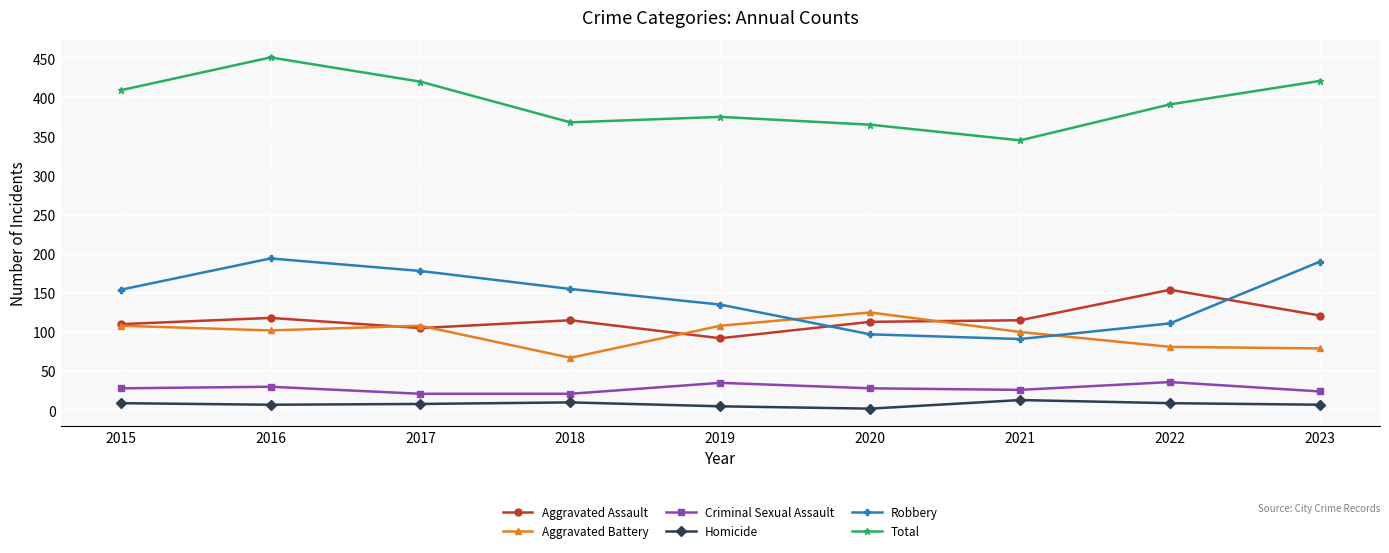

At 2023, list the series in order from largest to smallest.

Total, Robbery, Aggravated Assault, Aggravated Battery, Criminal Sexual Assault, Homicide